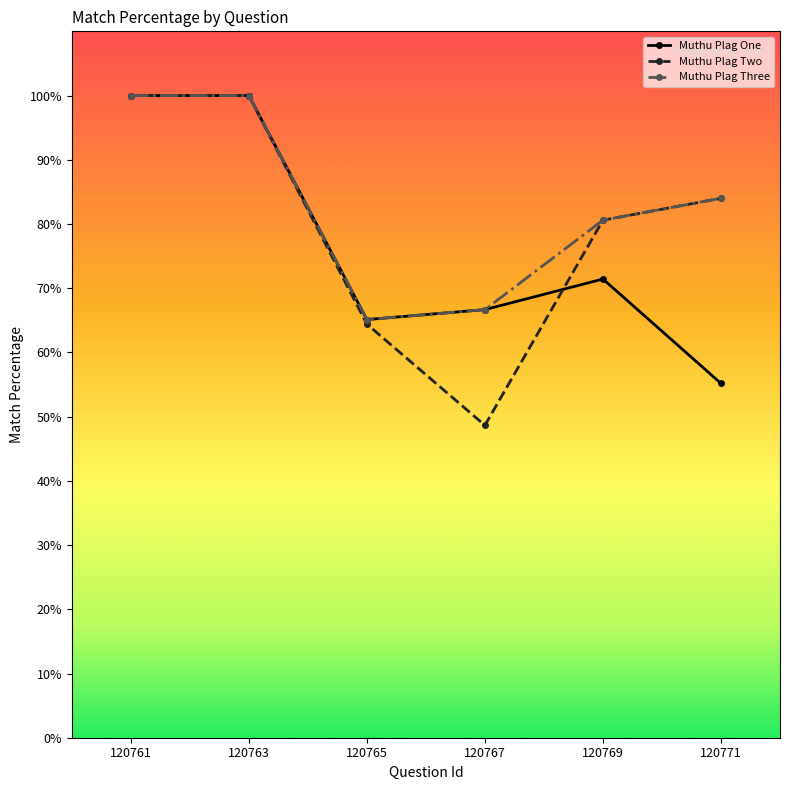

What is the difference between the highest and lowest values at 120765?

0.7